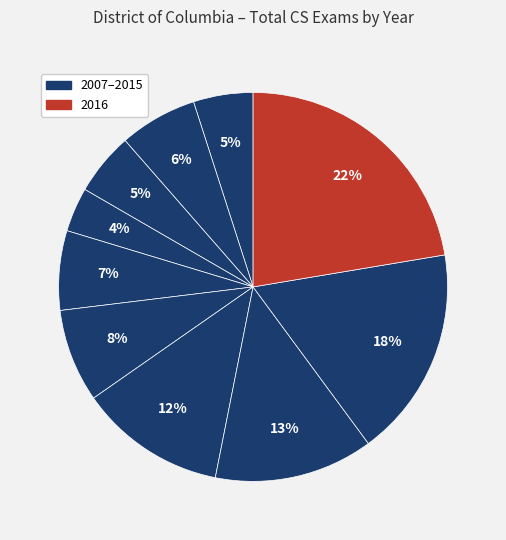

Rank the categories by value from highest to lowest.

2016, 2015, 2014, 2013, 2012, 2011, 2008, 2009, 2007, 2010